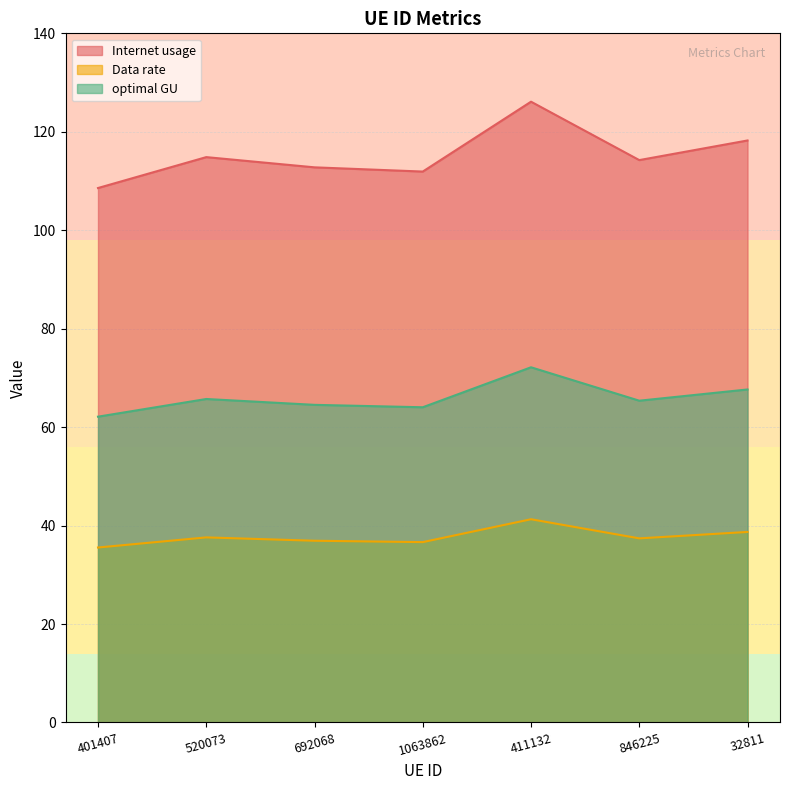

What is the approximate value of Internet usage at 32811?

118.2